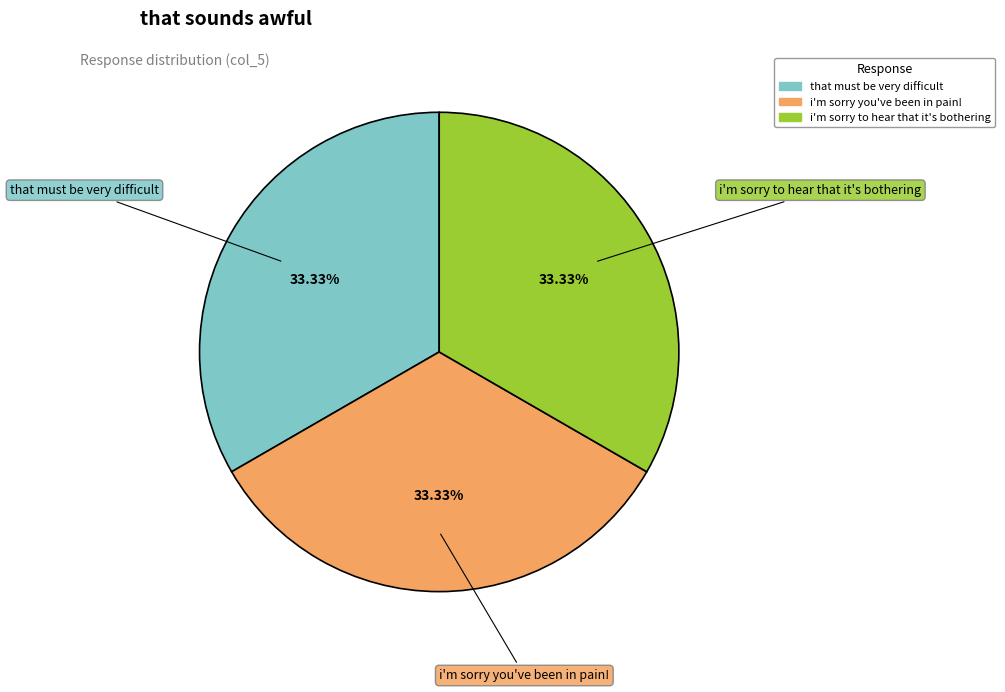

To the nearest percent, what is the average slice percentage?

33%